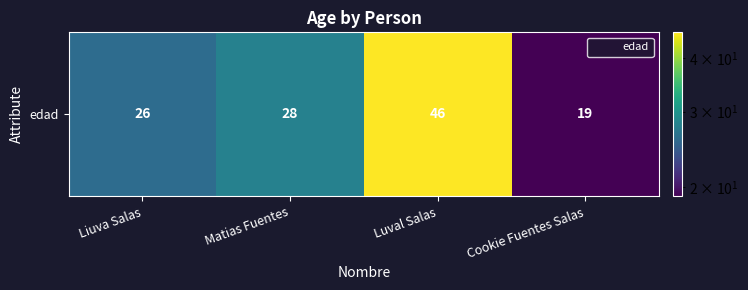

Reading left to right, what are all the values shown in this chart?

Liuva Salas=26	Matias Fuentes=28	Luval Salas=46	Cookie Fuentes Salas=19